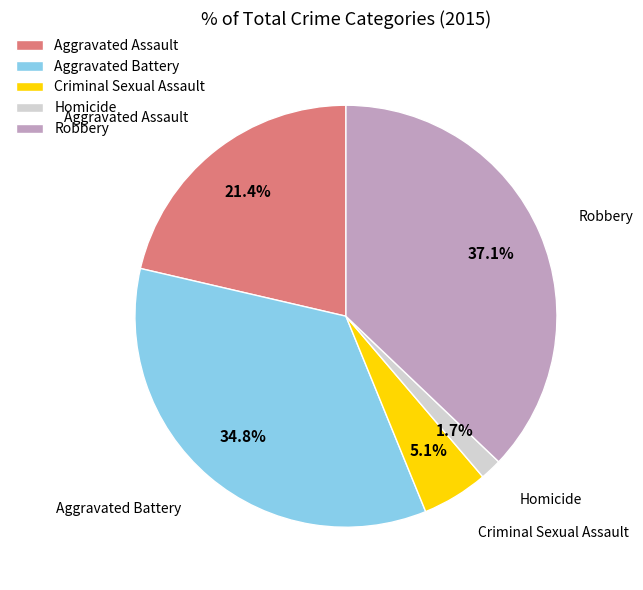

Which slice is the smallest?

Homicide